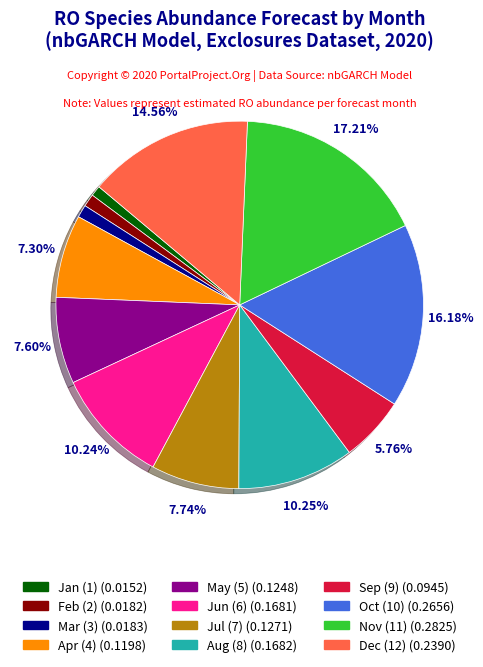

Is there any slice that represents more than half of the pie?

No